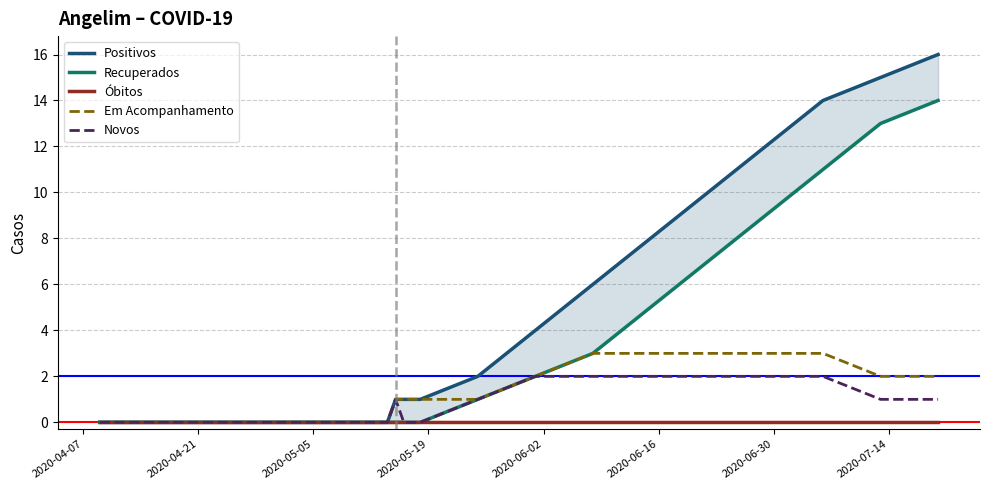

What is the label of the 13th point from the right?

2020-06-30